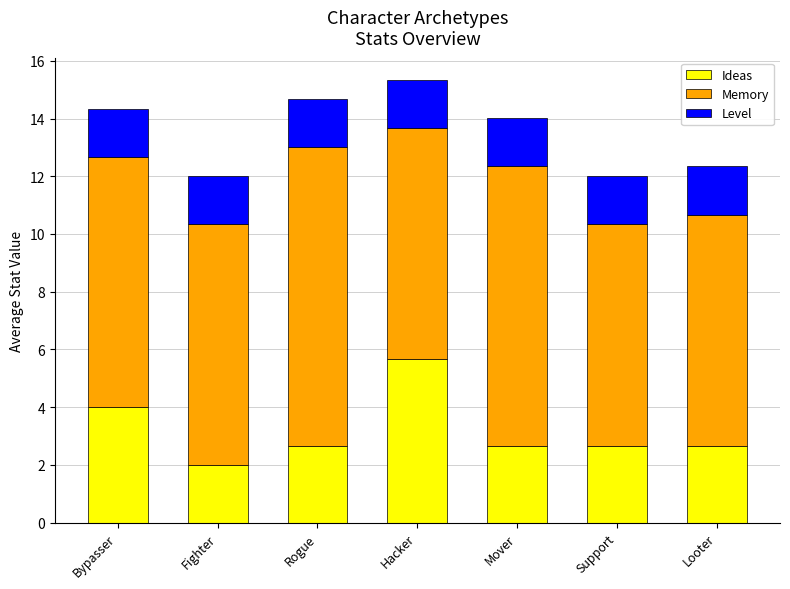

What is the highest value of the Ideas series?

5.7